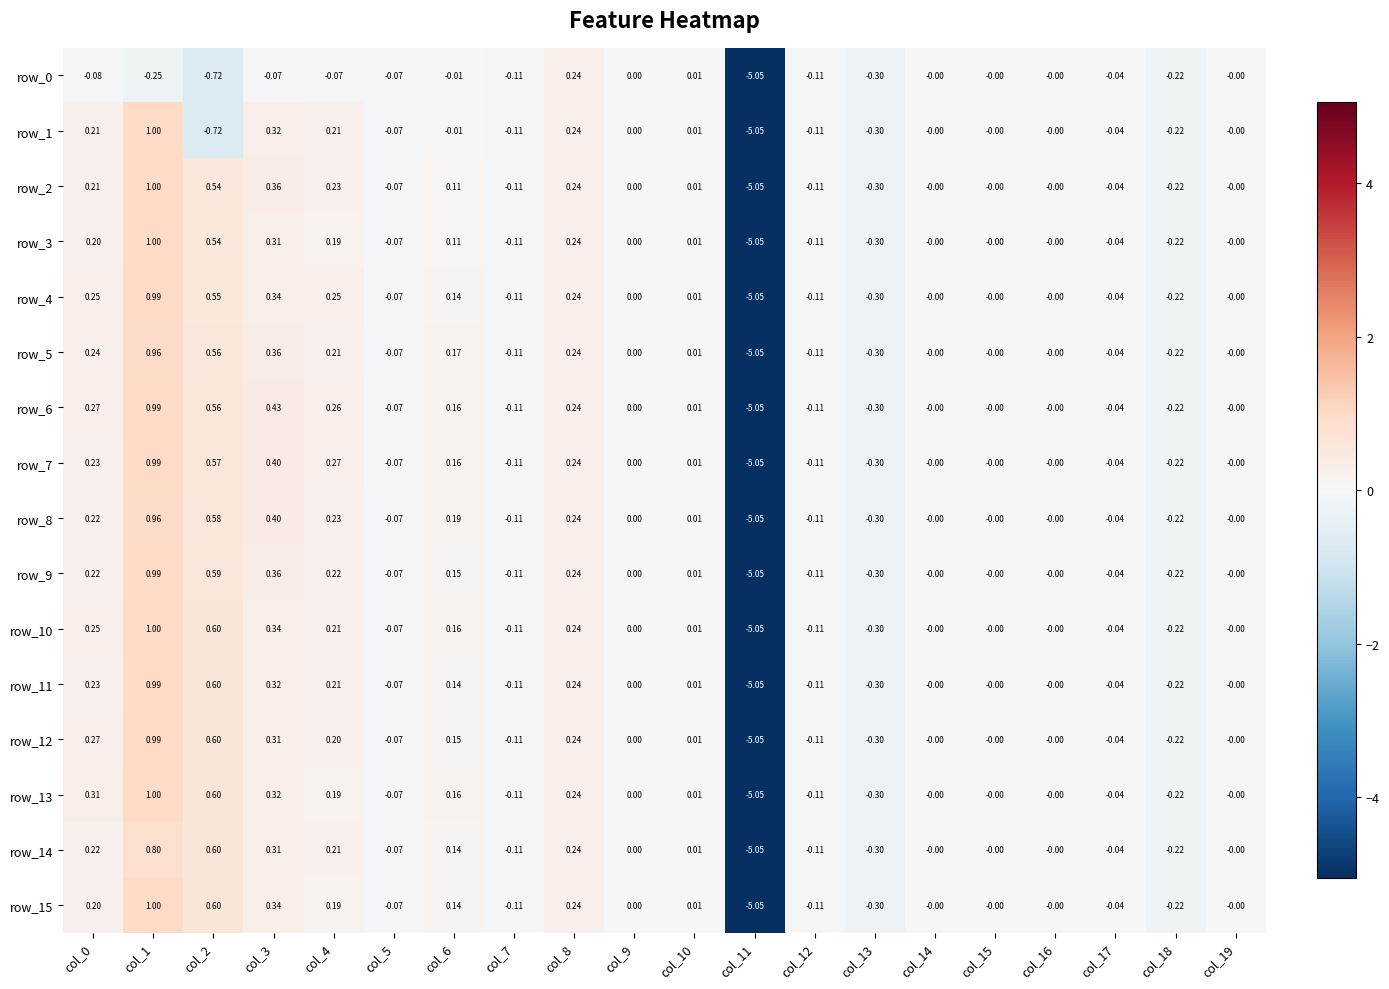

Is the value of row_10 at col_17 greater than the value of row_11 at col_12?

Yes